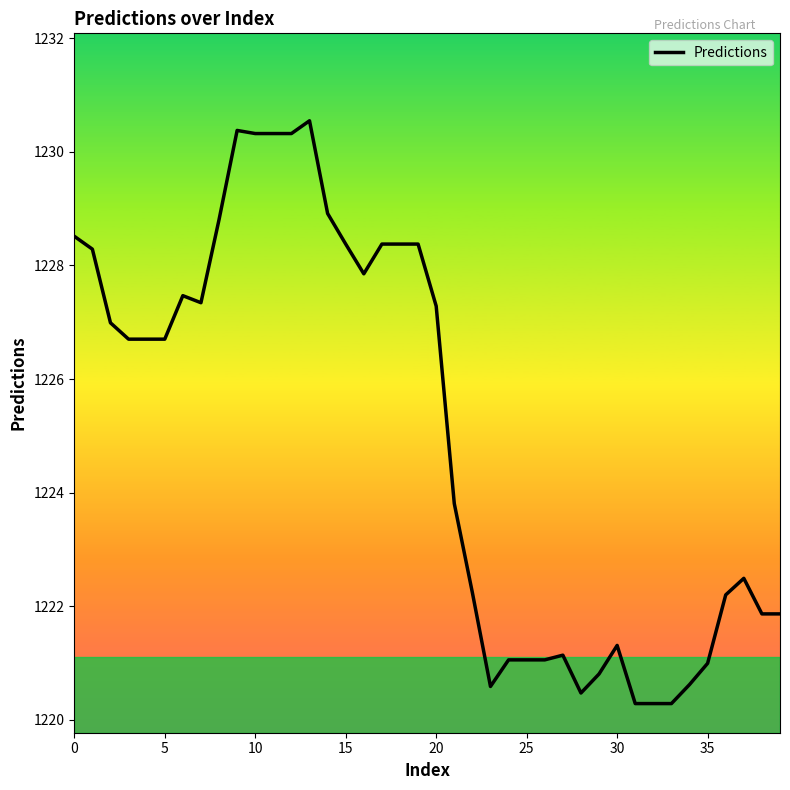

What is the minimum value shown in the chart?

1220.3